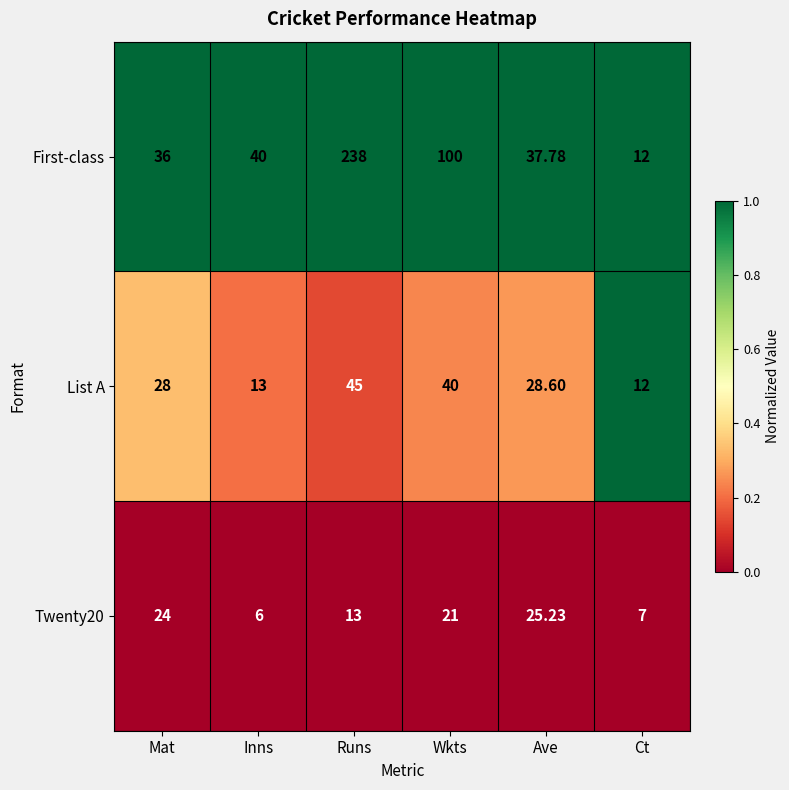

Between Inns and Wkts, which series saw the biggest shift?

First-class